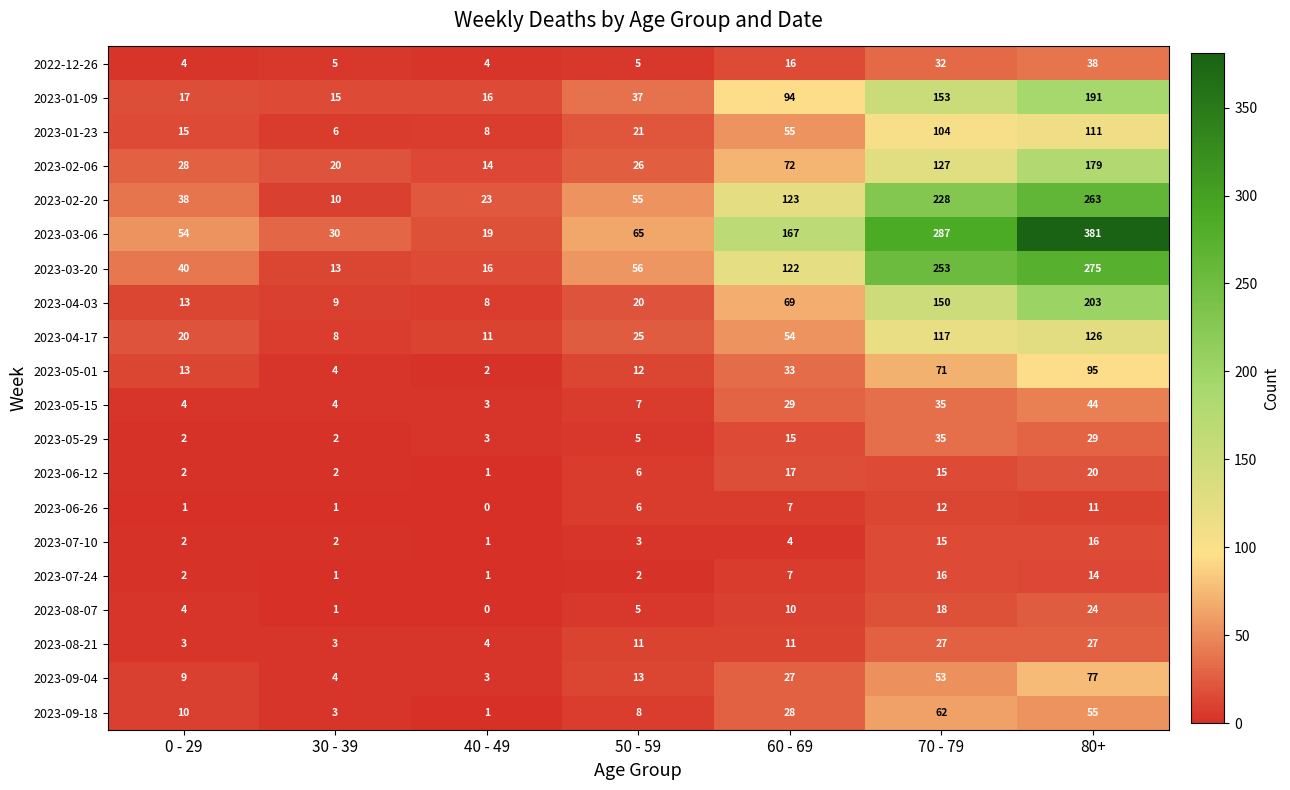

Rank the series at 80+ from lowest to highest value.

2023-06-26, 2023-07-24, 2023-07-10, 2023-06-12, 2023-08-07, 2023-08-21, 2023-05-29, 2022-12-26, 2023-05-15, 2023-09-18, 2023-09-04, 2023-05-01, 2023-01-23, 2023-04-17, 2023-02-06, 2023-01-09, 2023-04-03, 2023-02-20, 2023-03-20, 2023-03-06